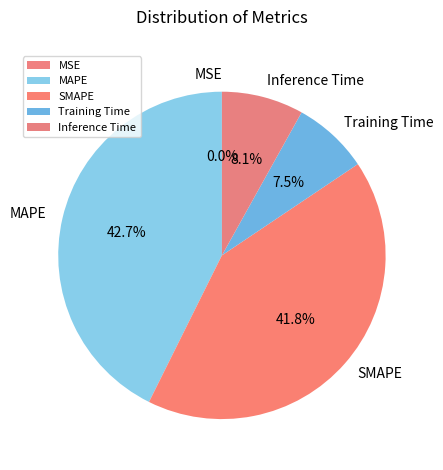

How much of the chart is everything except MAPE?

57.3%